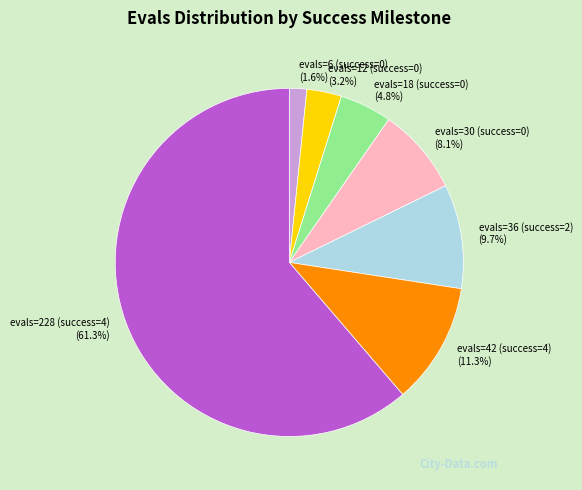

What is the majority slice?

evals=228 (success=4)